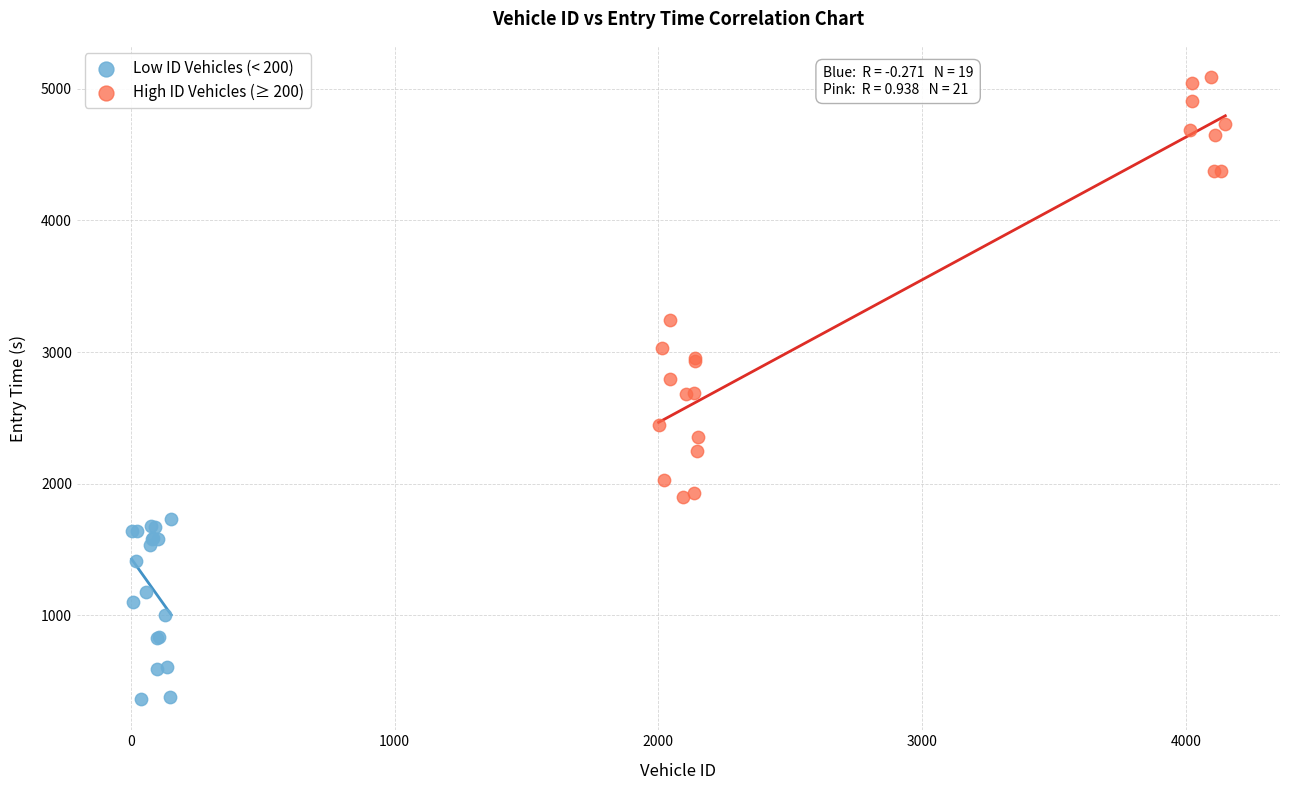

Which series reaches the minimum Y coordinate?

Low ID Vehicles (< 200)